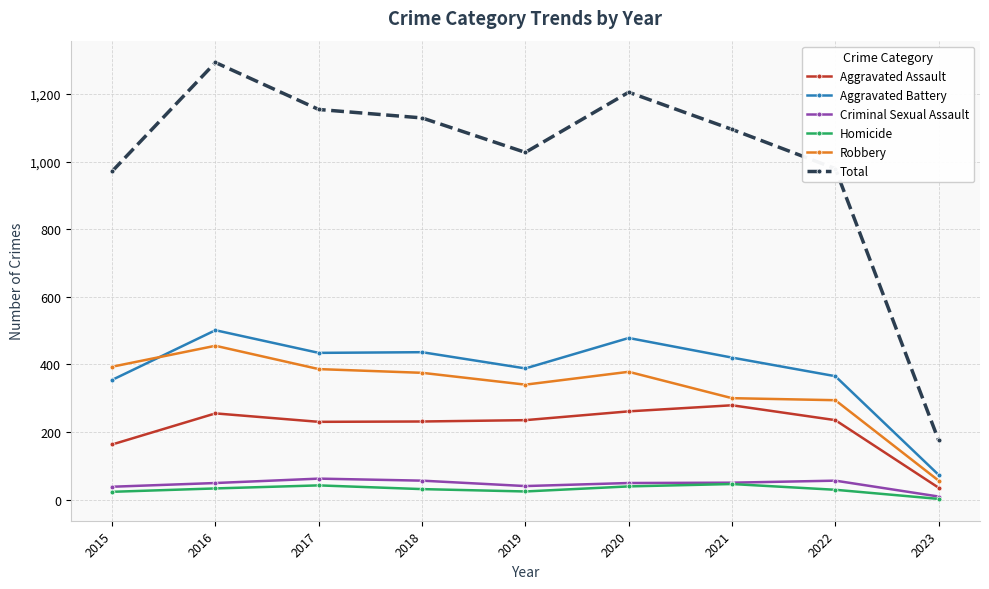

What is the value of the Aggravated Assault point at the 8th from the left?

235